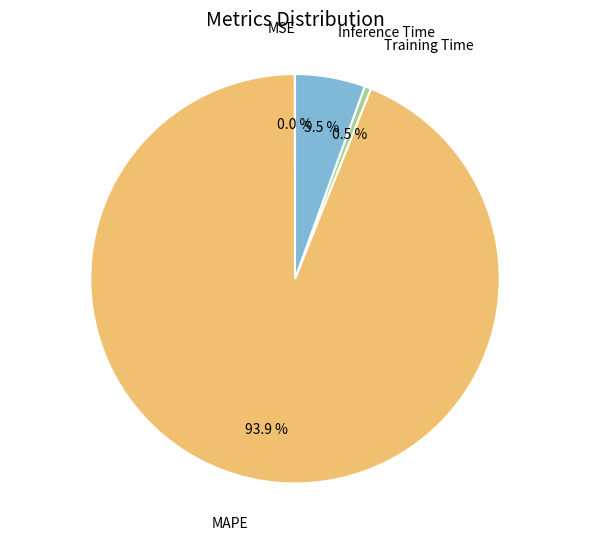

Is there a majority slice in this chart?

Yes